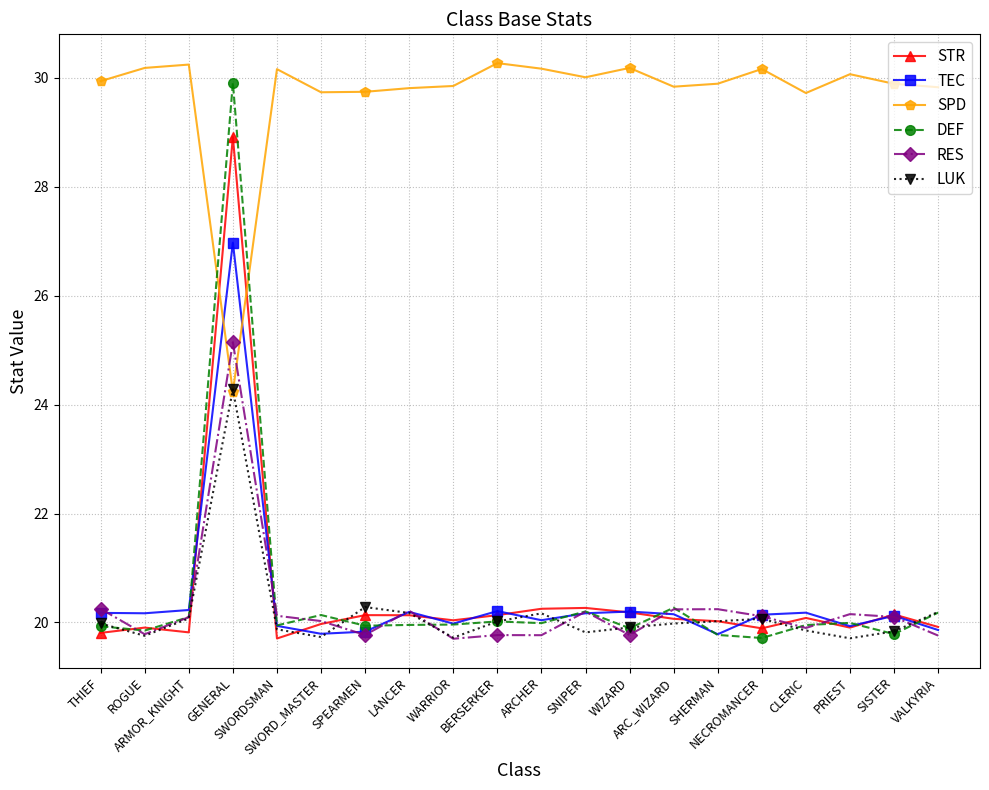

Is this an area chart (filled region under the line)?

No